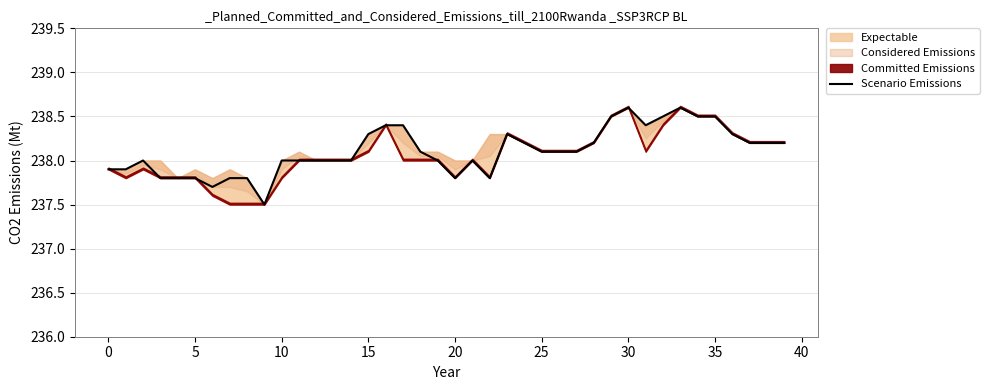

What is the value of the 21st point from the left?

237.8